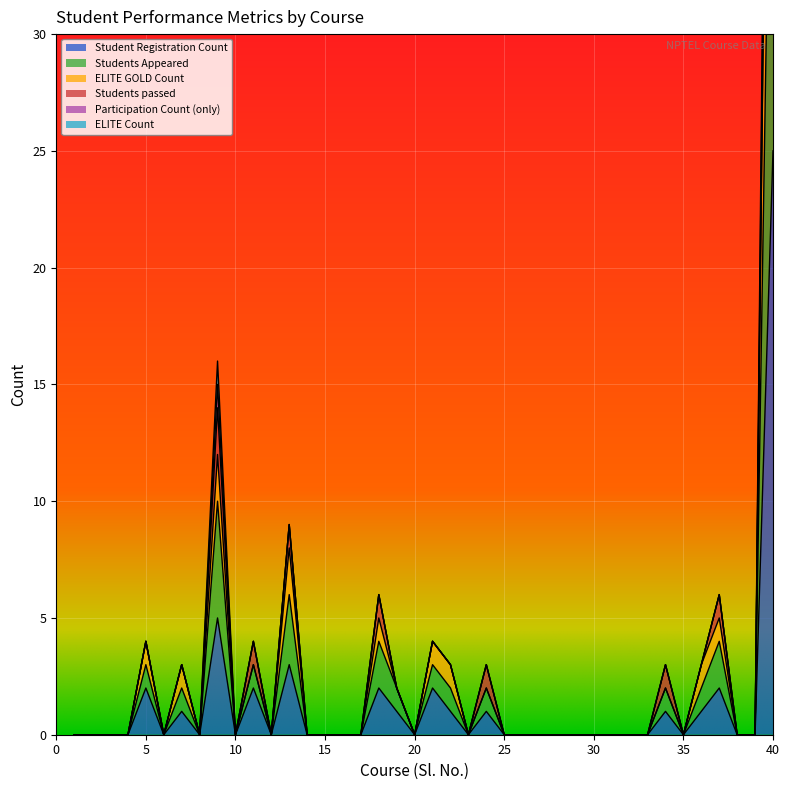

True or false: Participation Count (only) and ELITE GOLD Count intersect in this chart.

False